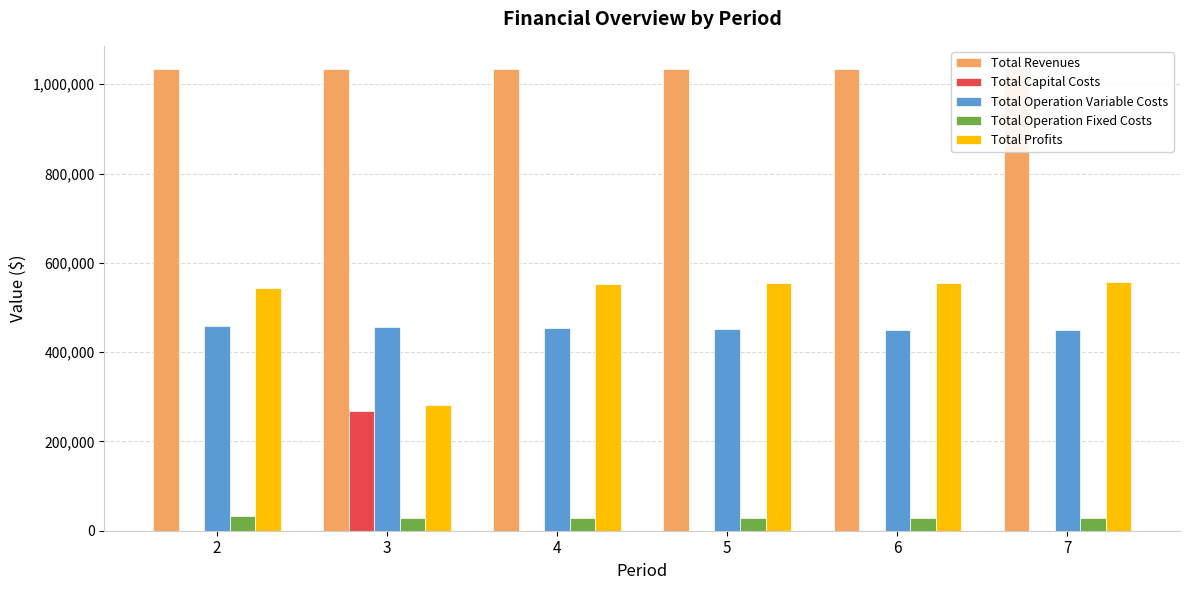

Which series has the largest range (max minus min)?

Total Profits